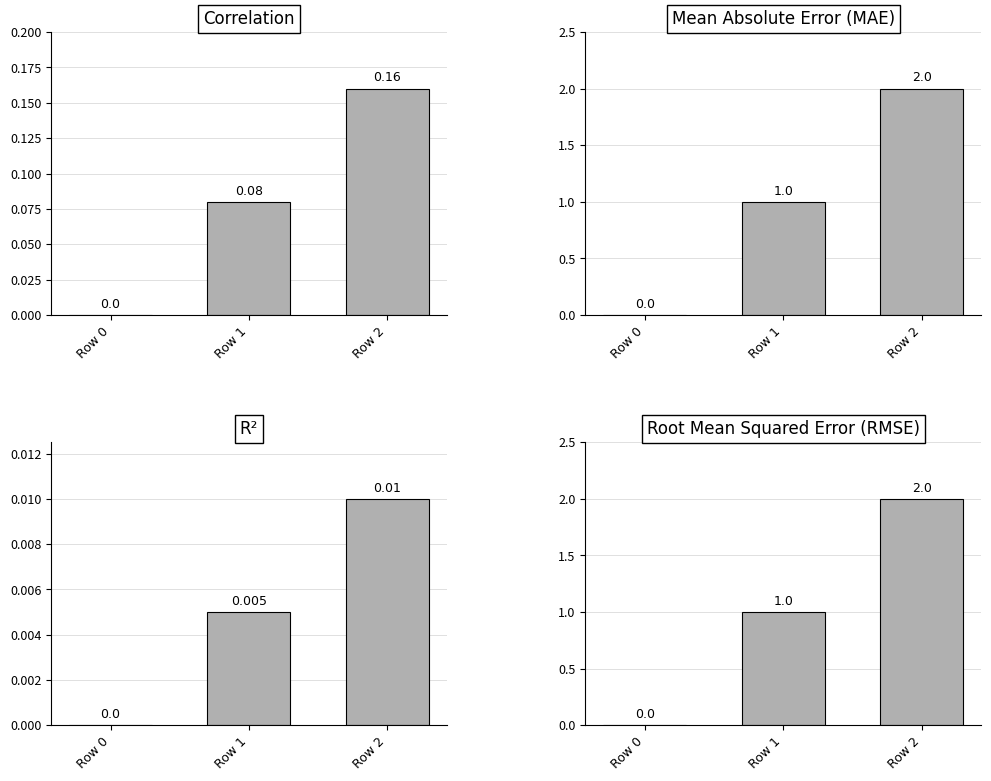

At how many categories does at least one series exceed 1?

1